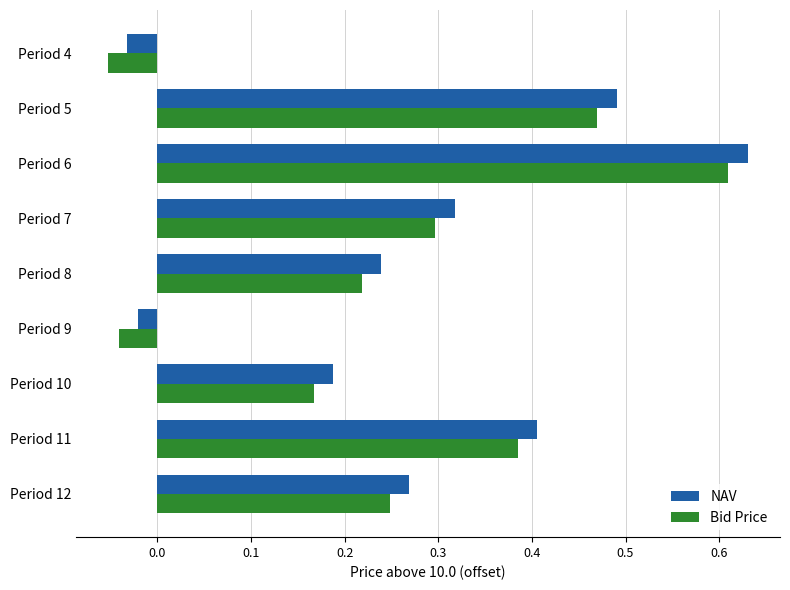

Which label corresponds to the smallest value in the chart?

Period 4